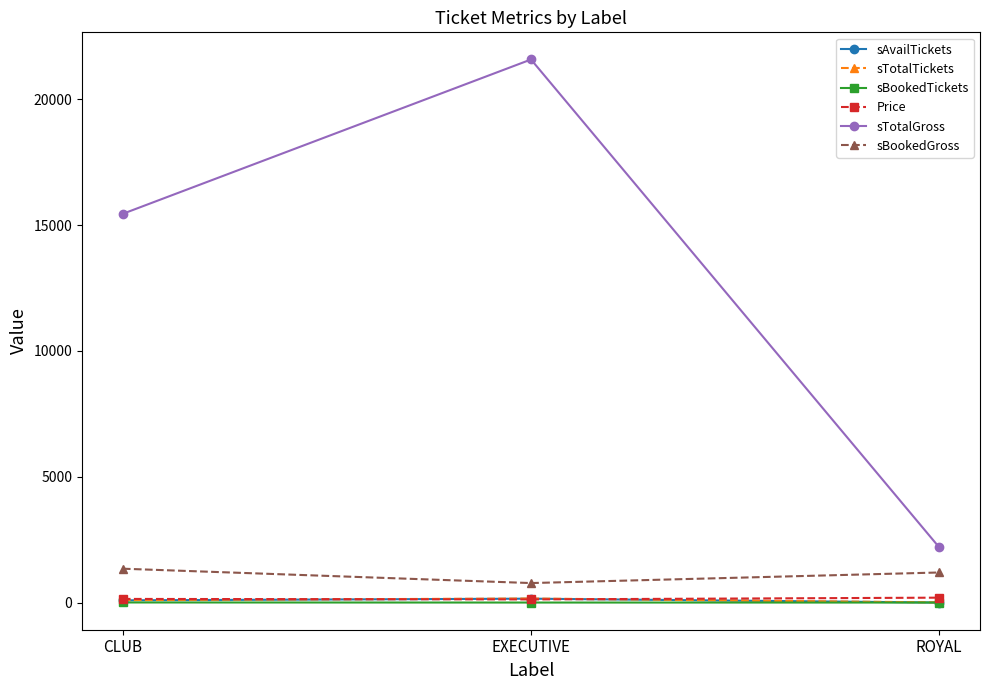

Which series has the largest total across all categories?

sTotalGross